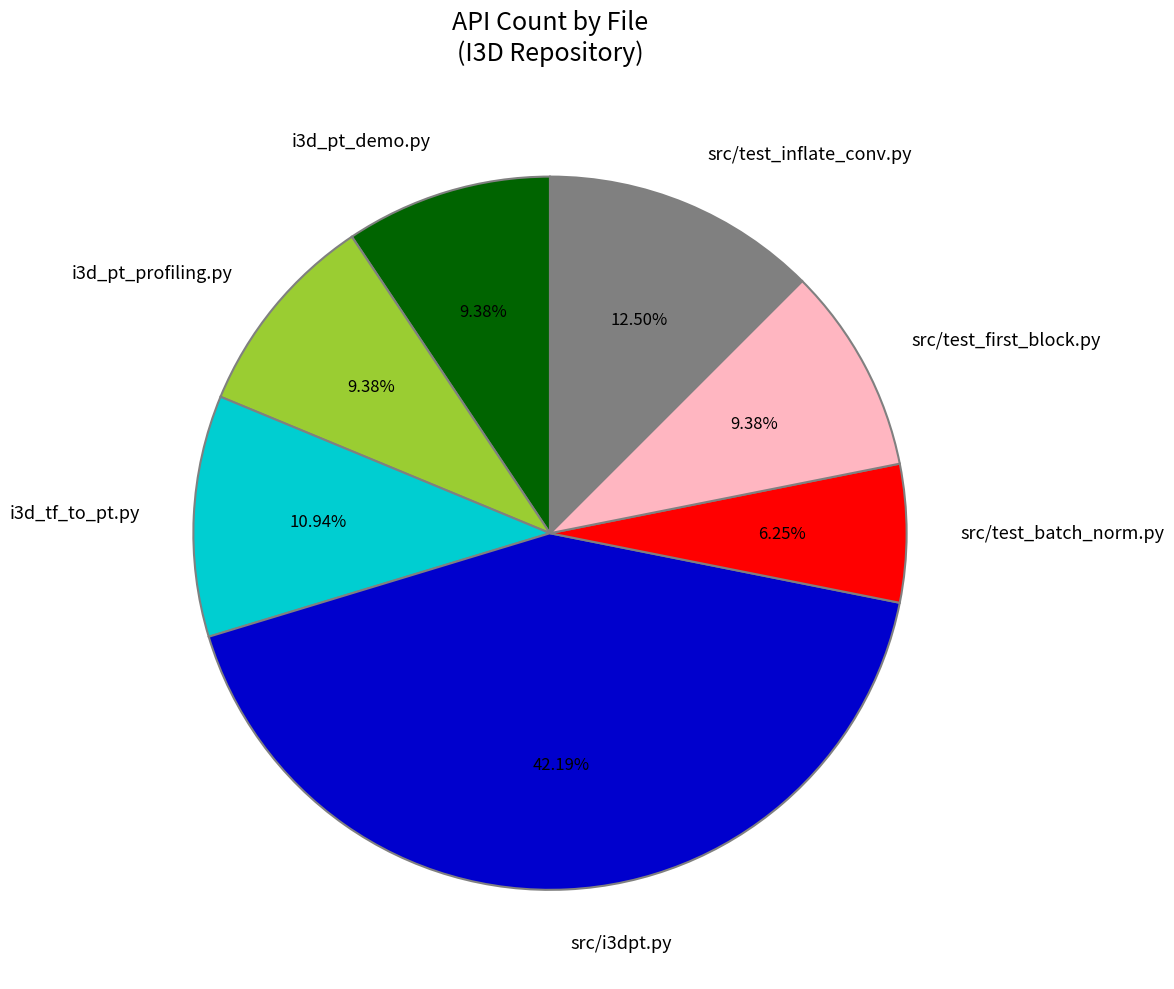

Combined, what portion of the pie is i3d_pt_profiling.py and src/test_inflate_conv.py?

21.9%